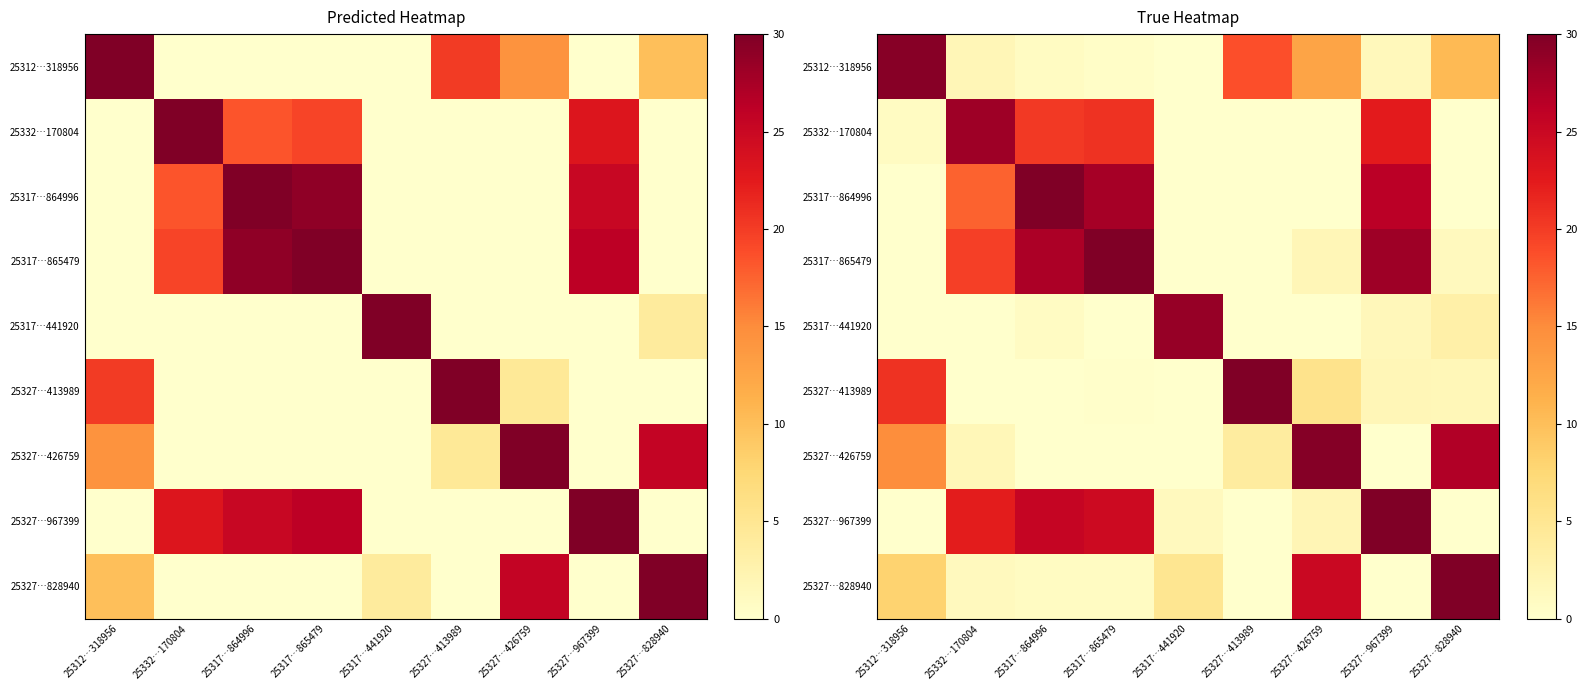

Where is 25312…318956 nearest to the value 14?

25327…426759